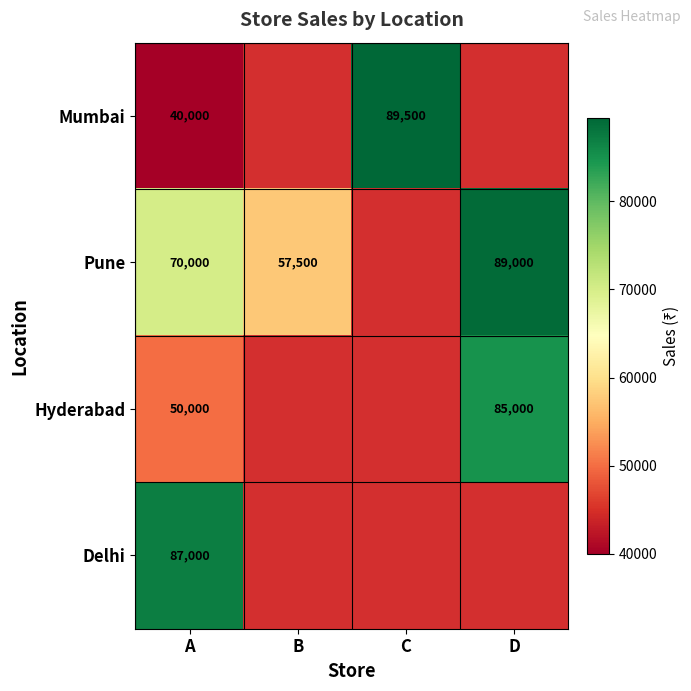

What is the spread (max minus min) of values at A?

47000